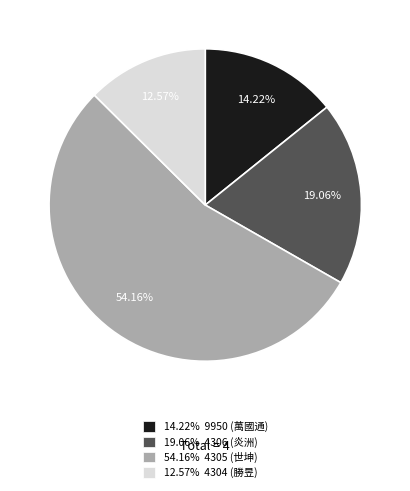

Combined, do 19.06% 4306 (炎洲) and 12.57% 4304 (勝昱) account for over 50%?

No